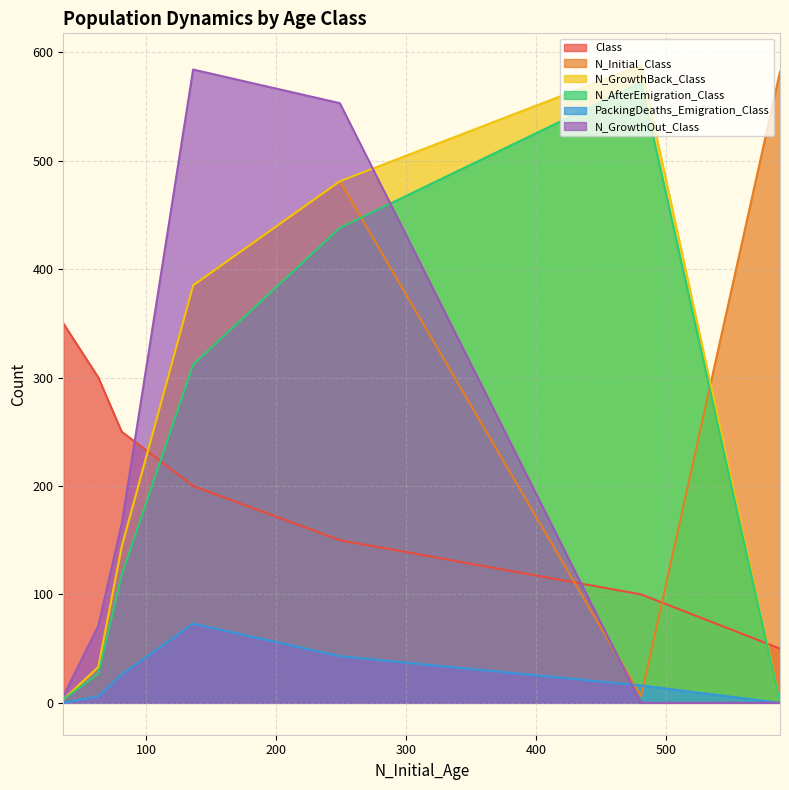

How many lines are shown in the chart?

6